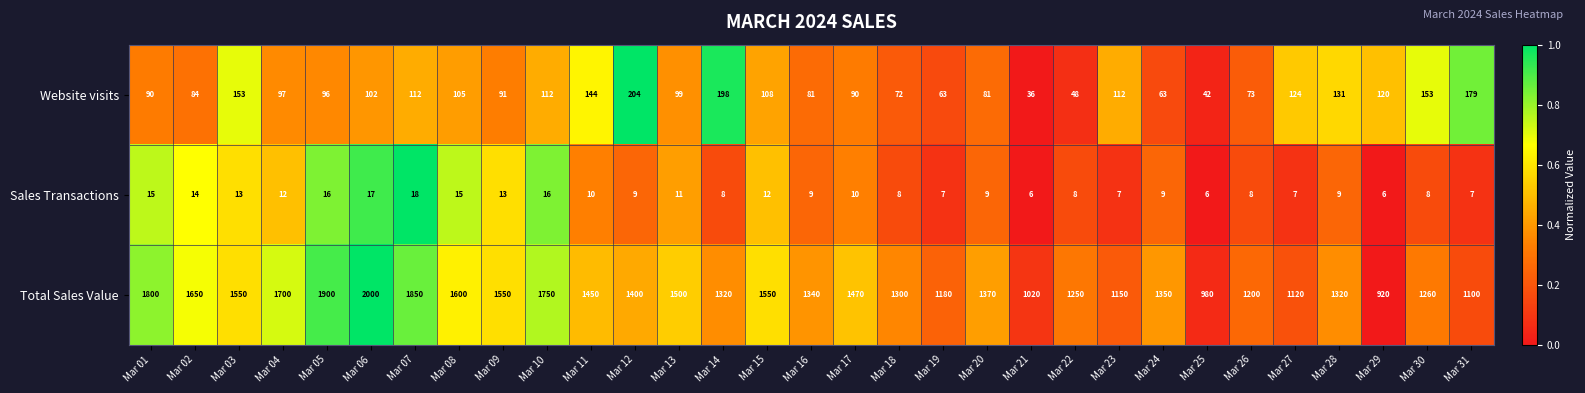

Rank the series at Mar 05 from lowest to highest value.

Sales Transactions, Website visits, Total Sales Value